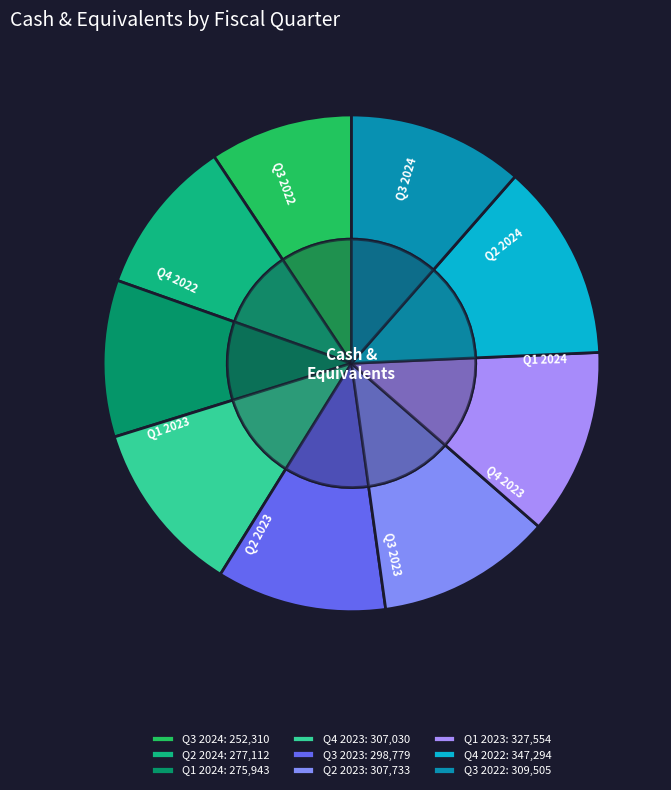

Is Q2 2023 the majority of the pie?

No